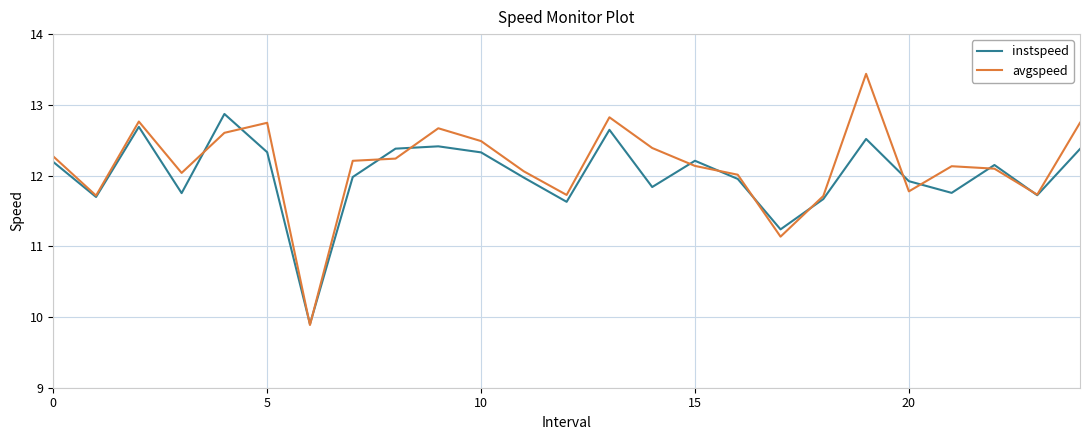

What is the average value of the instspeed series?

12.0